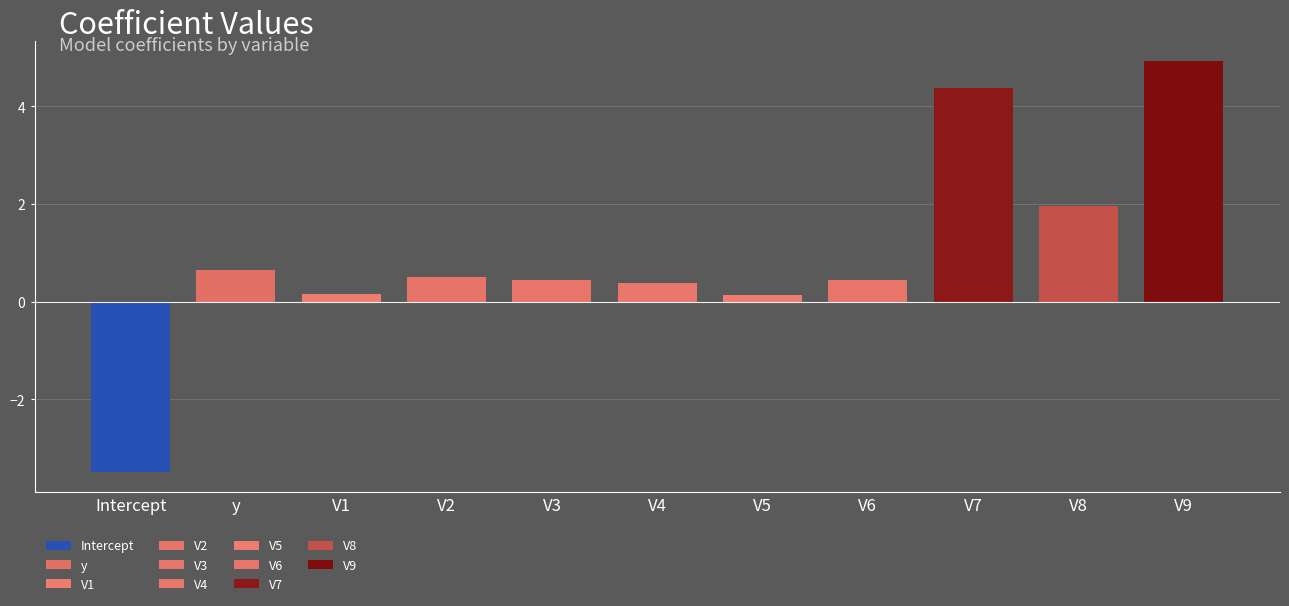

What is the label of the 10th bar from the left?

V8